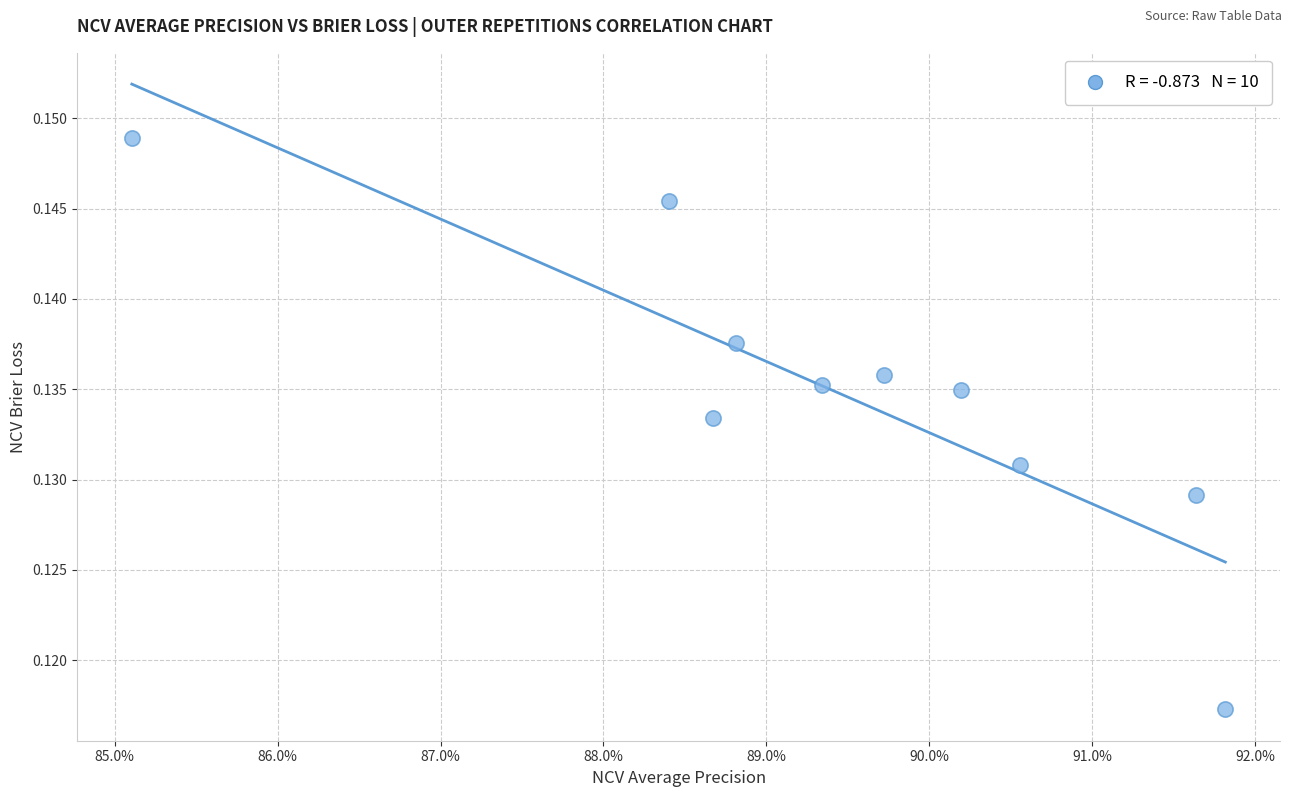

What is the average X value?

0.9